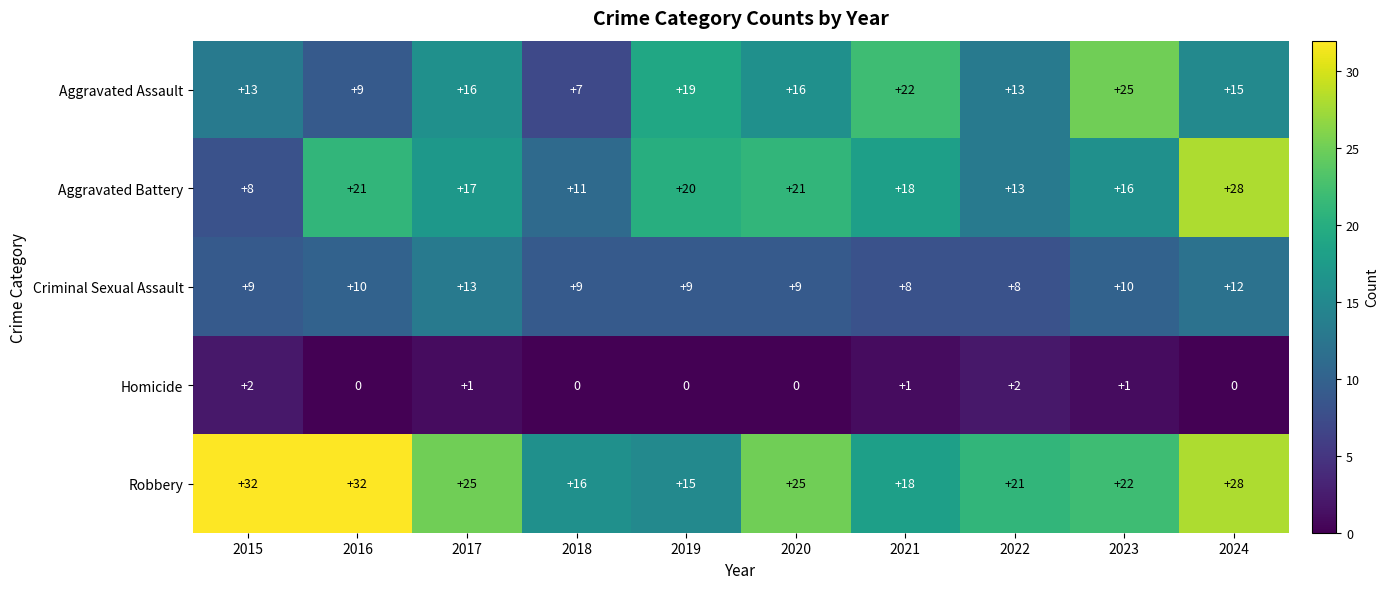

True or false: Aggravated Assault has a value of 19 at 2019.

True